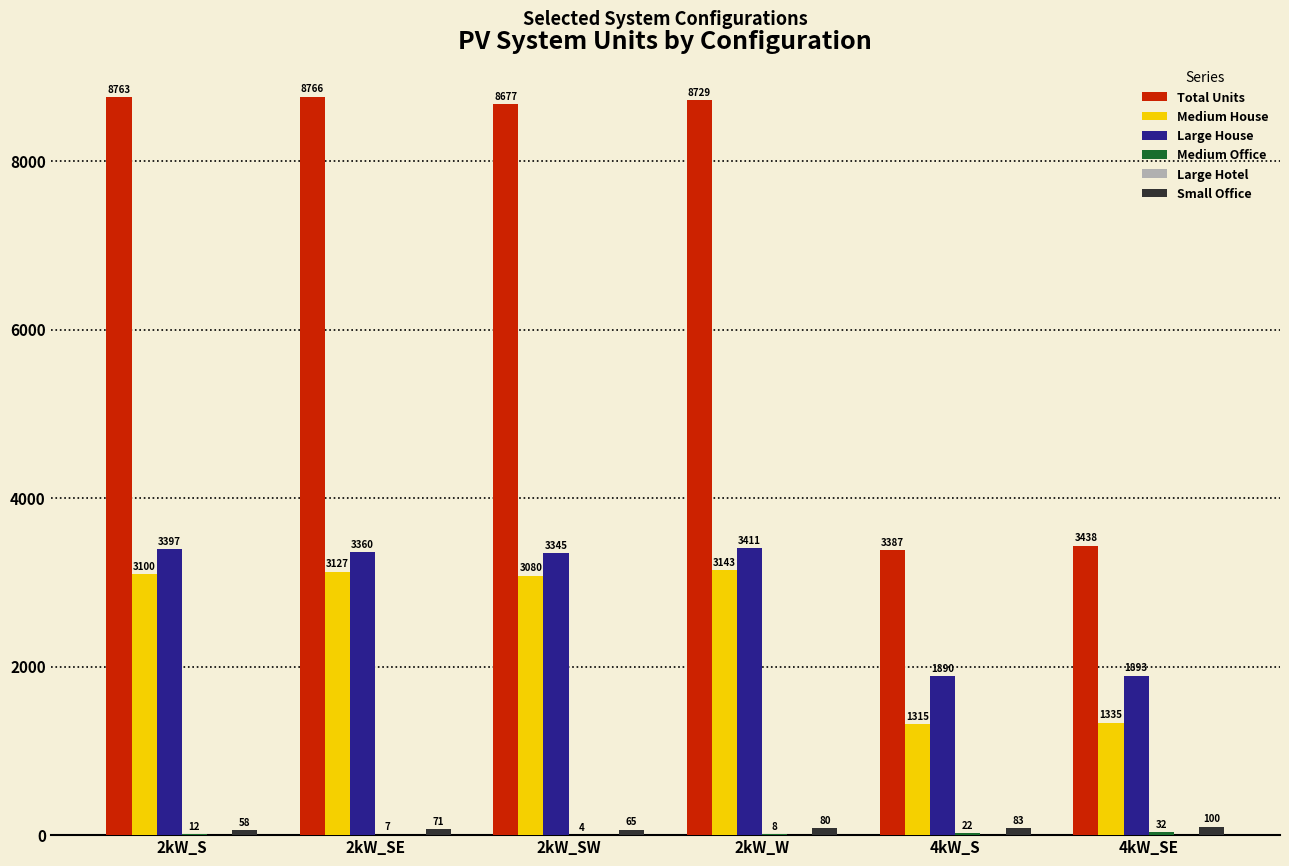

At which label is Total Units closest to 6076?

2kW_SW